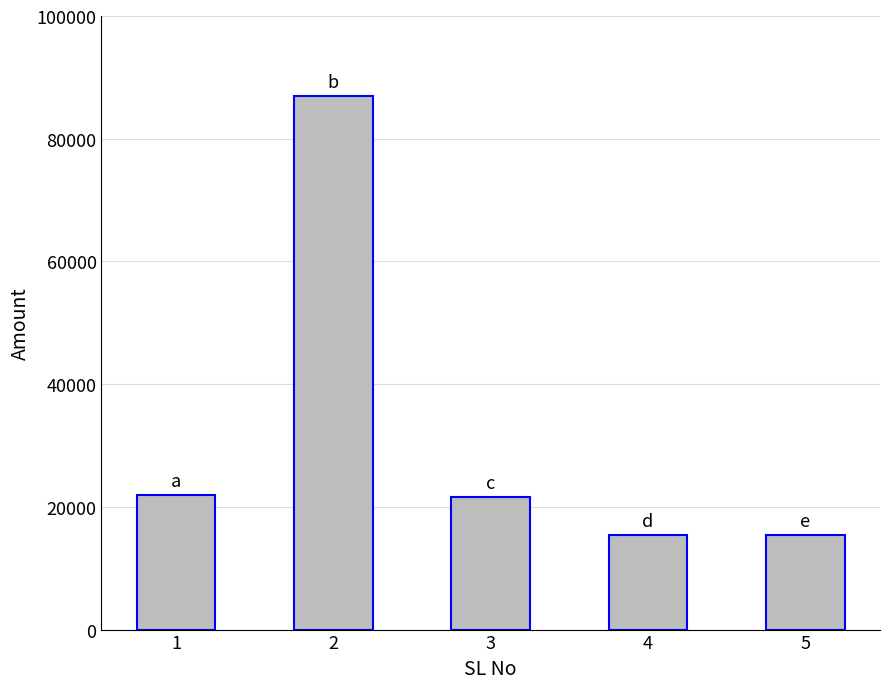

Between 2 and 5, which is larger?

2